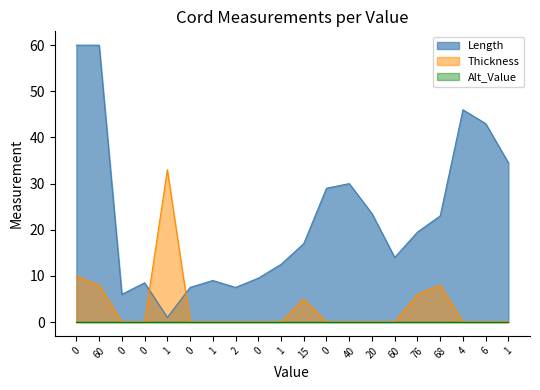

True or false: Length has more than 2 interior local peaks.

True